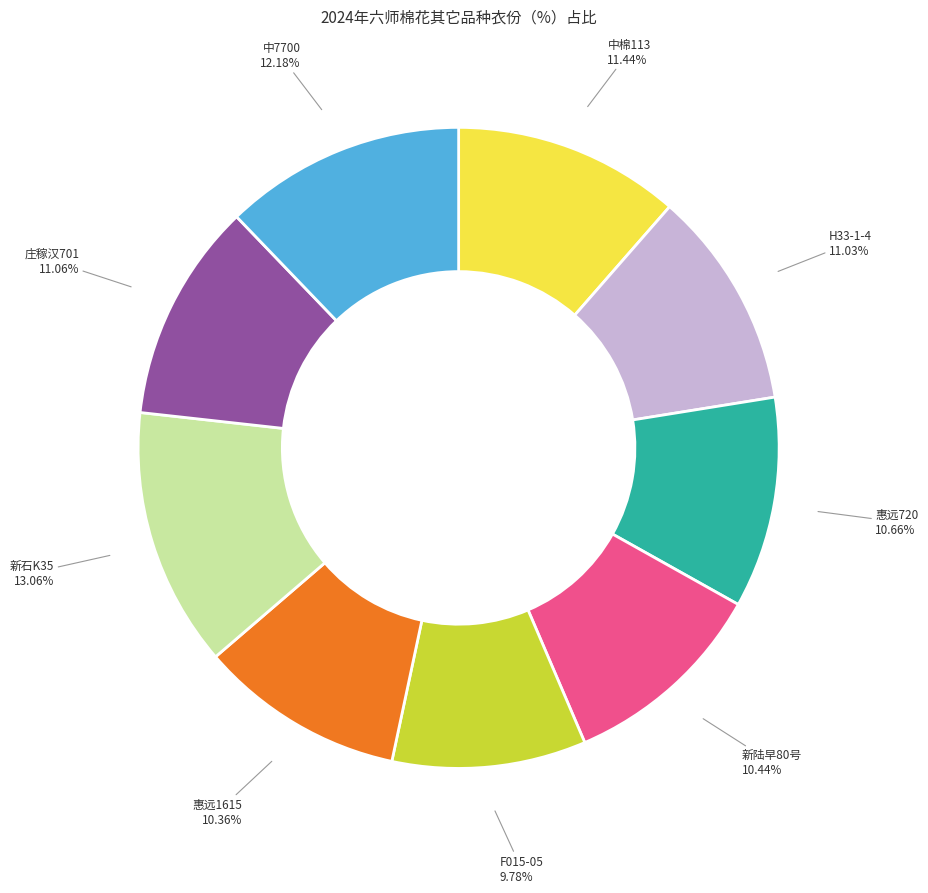

Is there any slice that represents more than half of the pie?

No